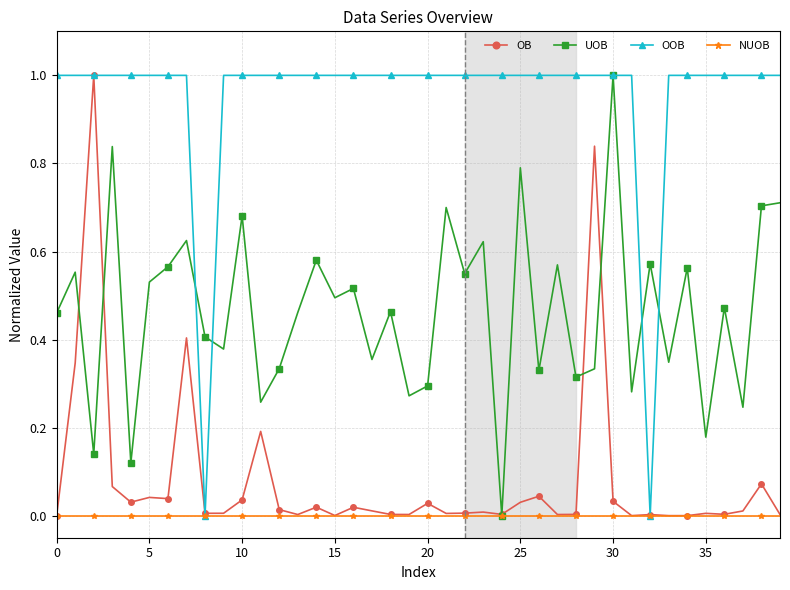

True or false: UOB and OOB cross at least once.

True